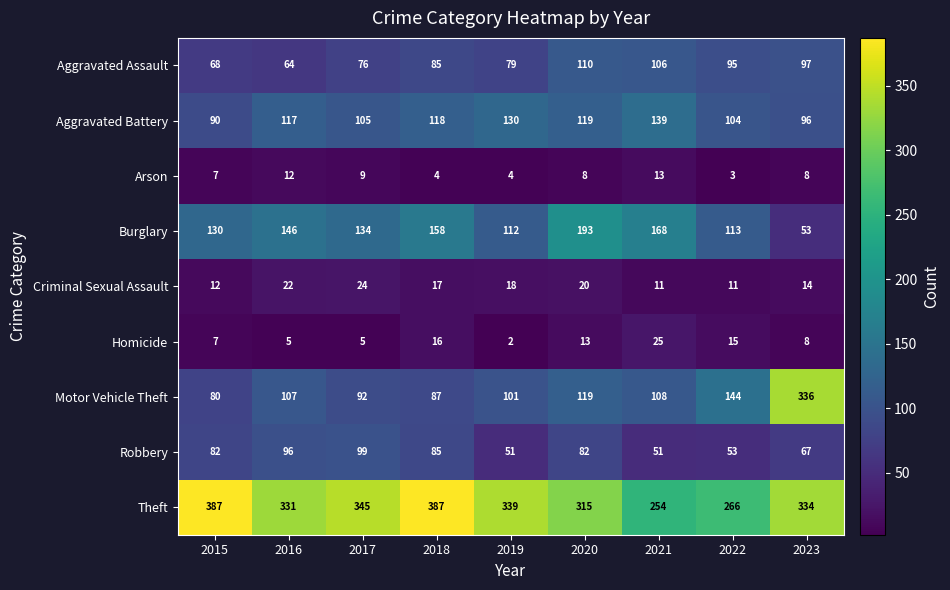

What is the maximum value shown in the chart?

387